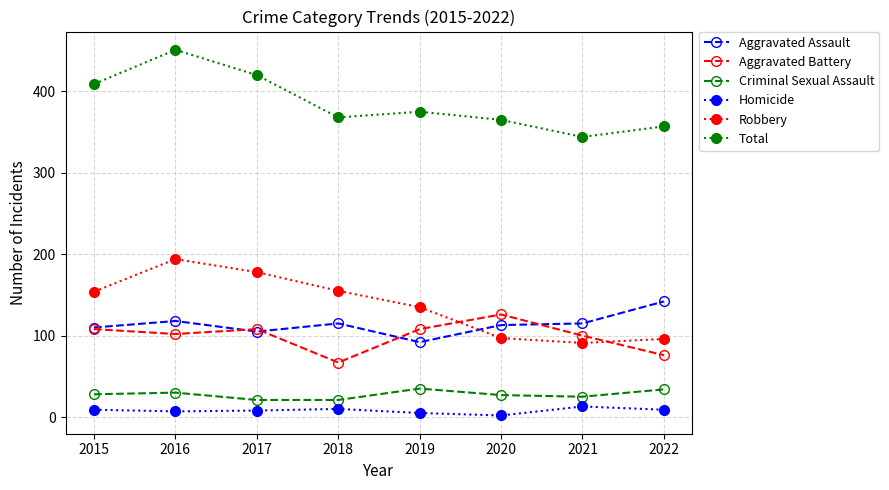

True or false: Homicide and Total cross at least once.

False